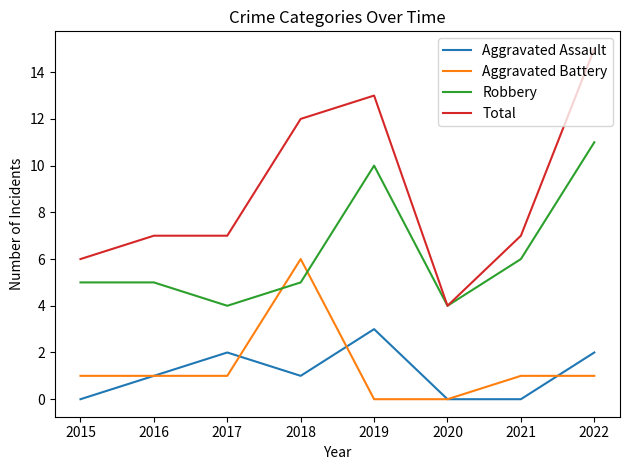

Is it true that Total equals 8 at 2019?

False